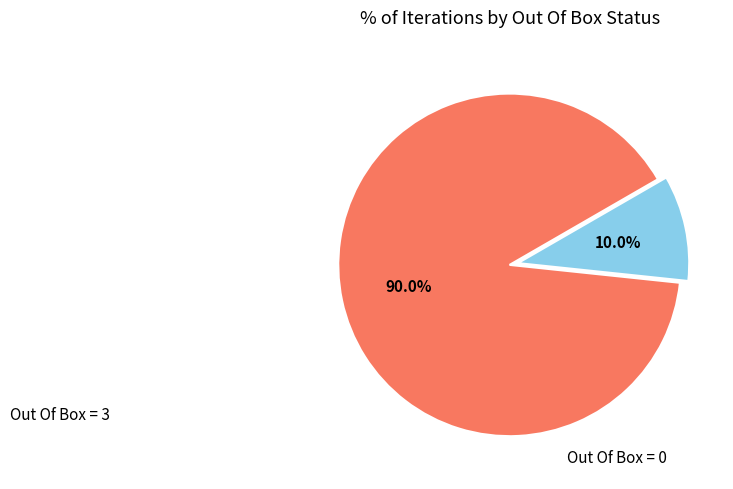

Does any single category account for the majority?

Yes